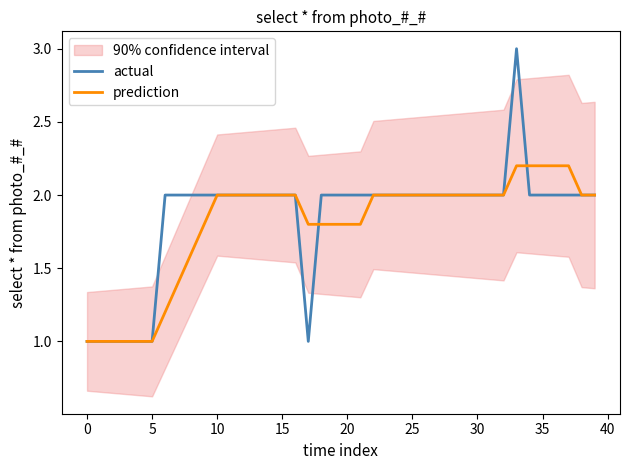

Which category has the highest value in the prediction series?

33